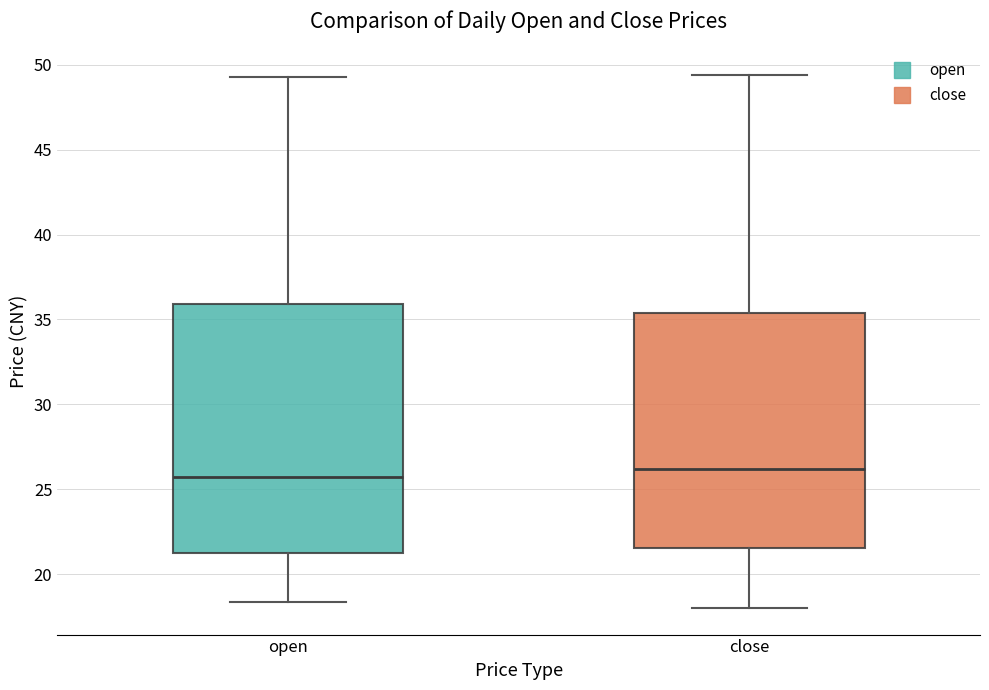

Which box is the tallest, from its lower edge to its upper edge?

open